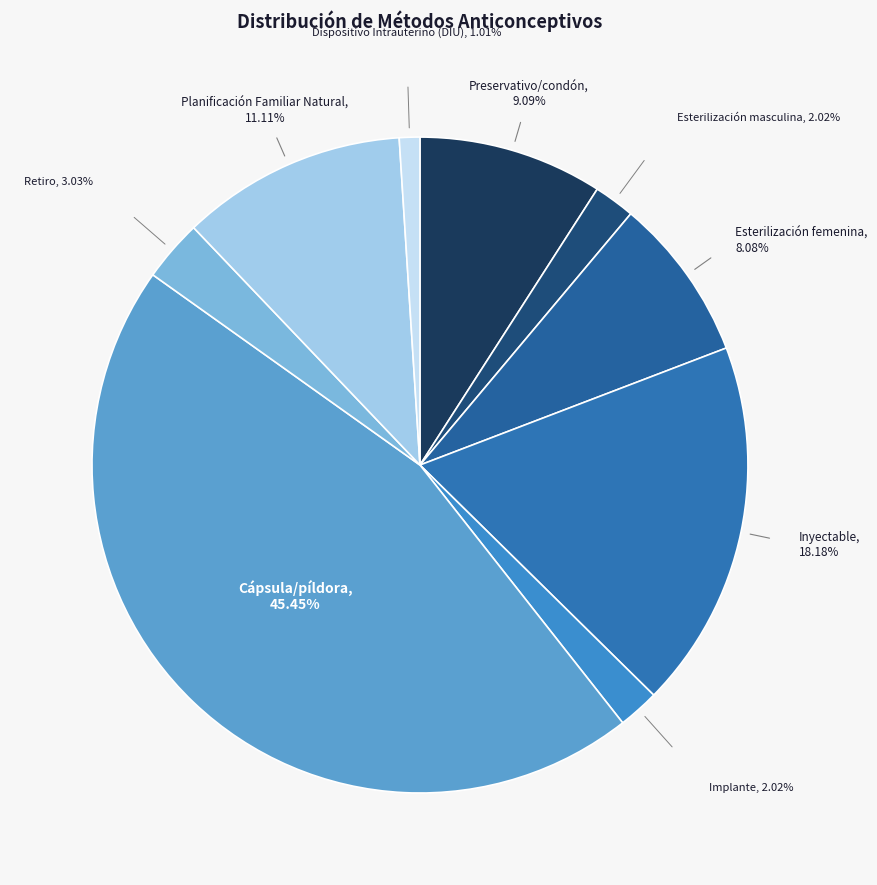

To the nearest percent, what is the average slice percentage?

11%